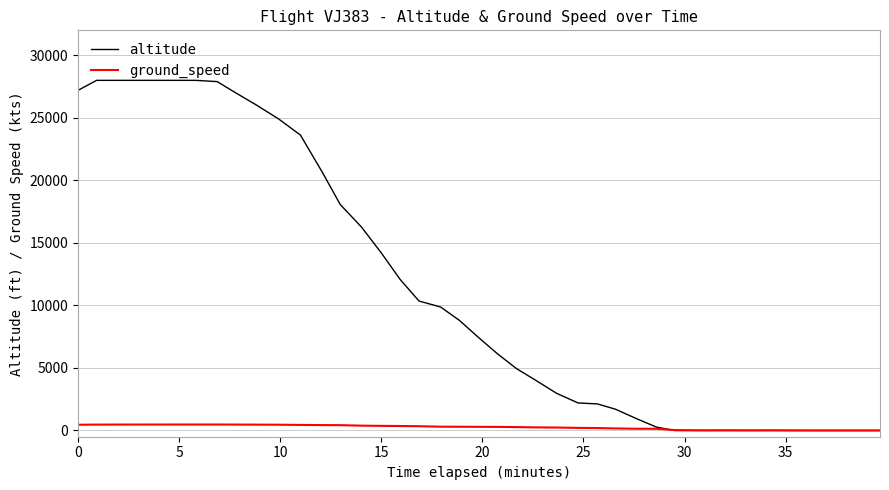

Which series has the widest spread of values?

altitude